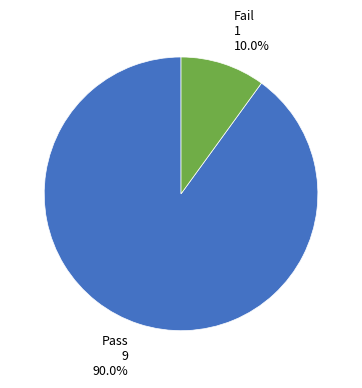

What percentage is the Fail slice, to the nearest percent?

10%